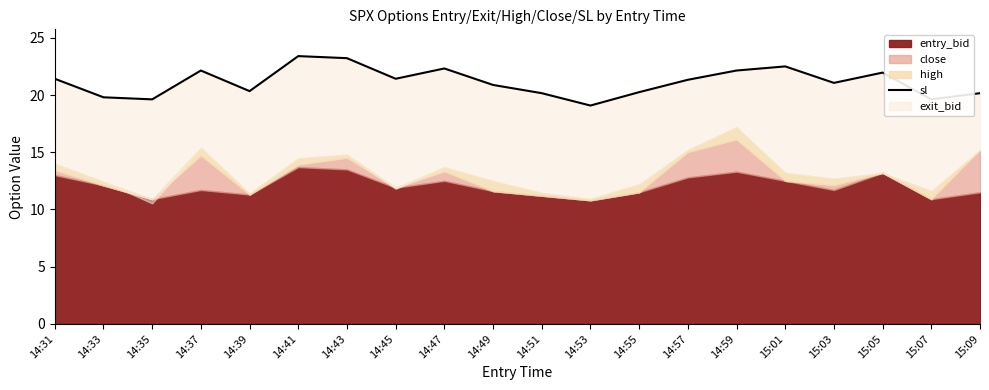

Which has a higher value, 14:37 or 14:35?

14:37